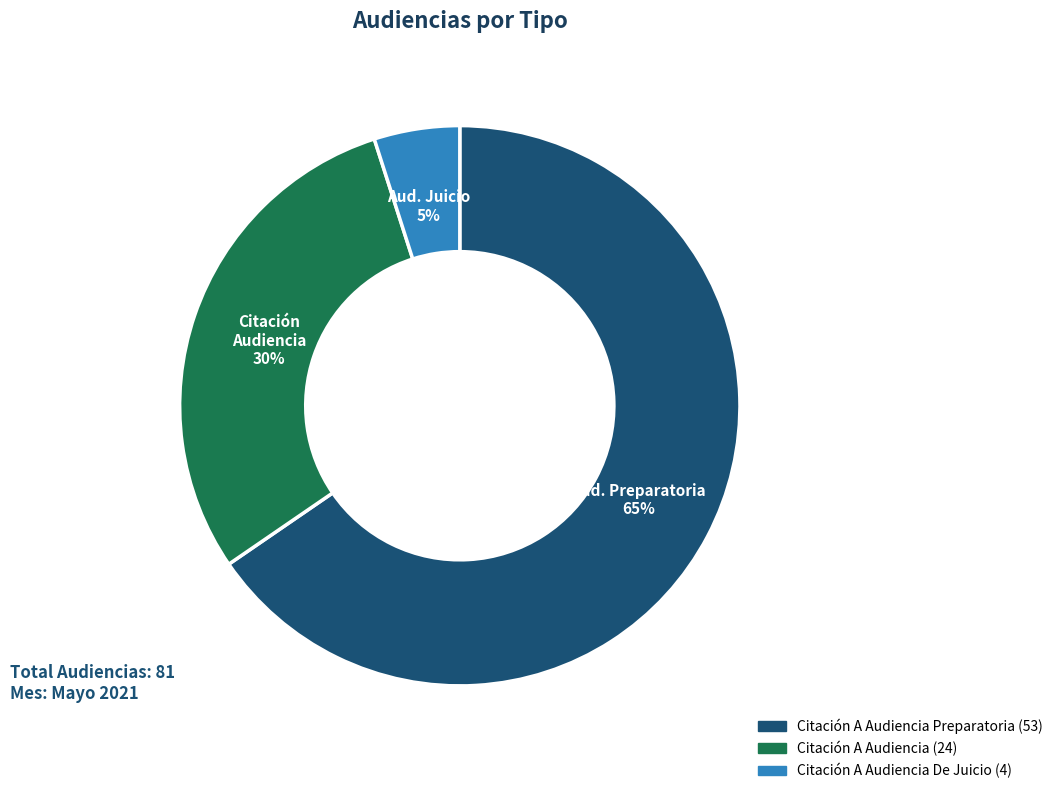

To the nearest percent, what is the average slice percentage?

33%